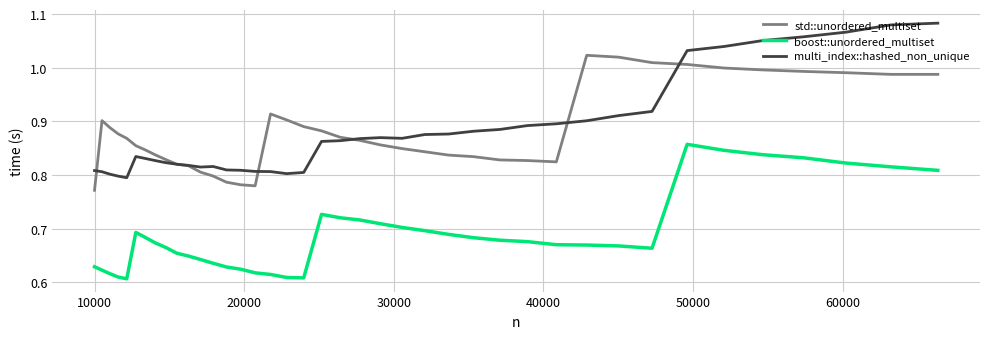

Which series has the widest spread of values?

multi_index::hashed_non_unique